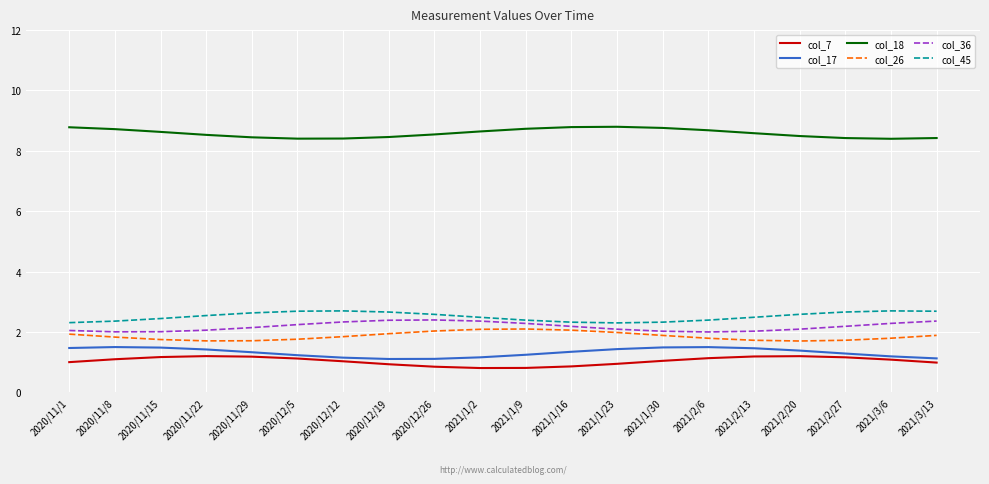

True or false: col_45 has a value of 1.2 at 2021/2/6.

False